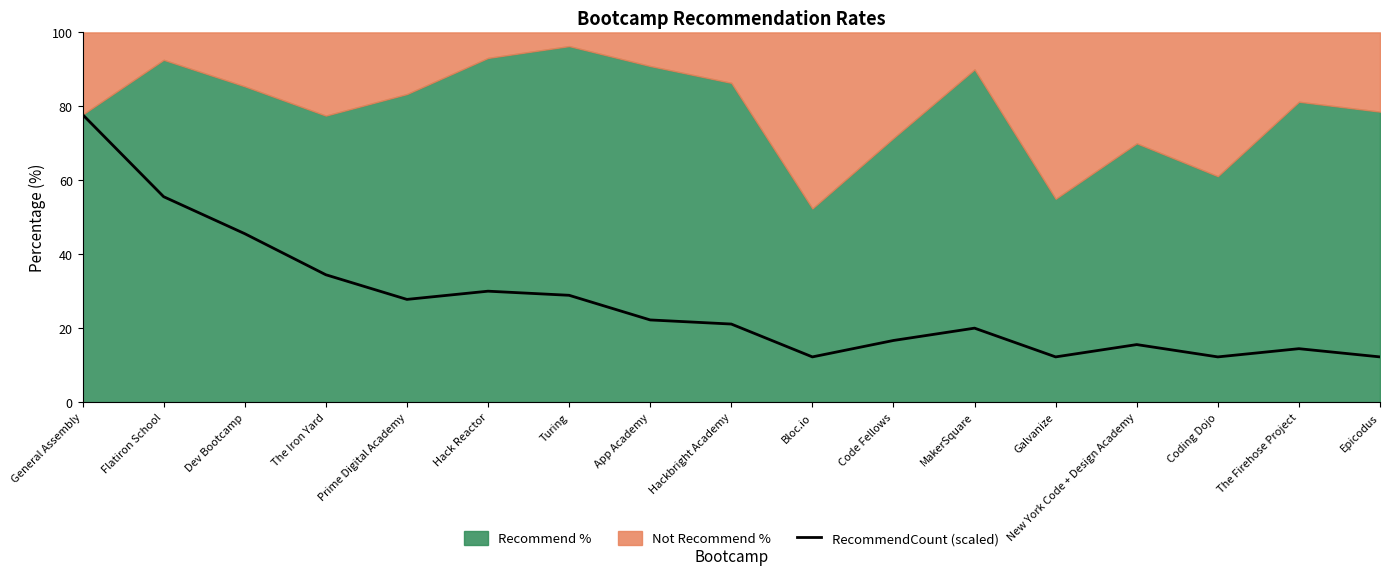

Is it true that RecommendCount (scaled) equals 7.6 at The Firehose Project?

False